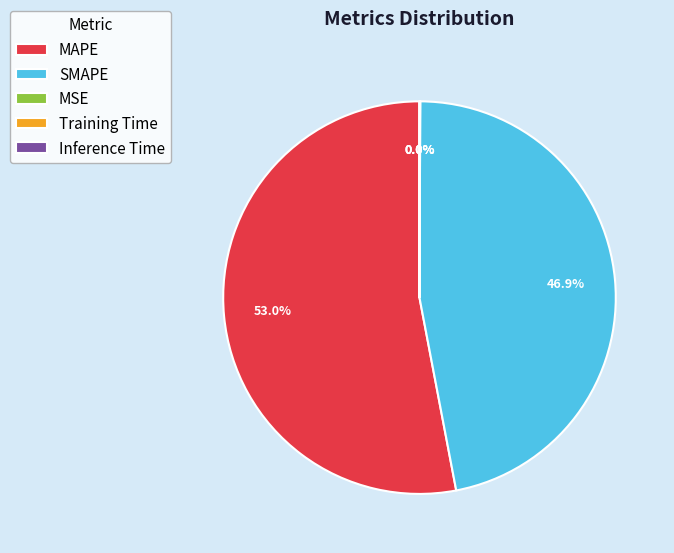

What portion of the pie excludes SMAPE?

53.1%